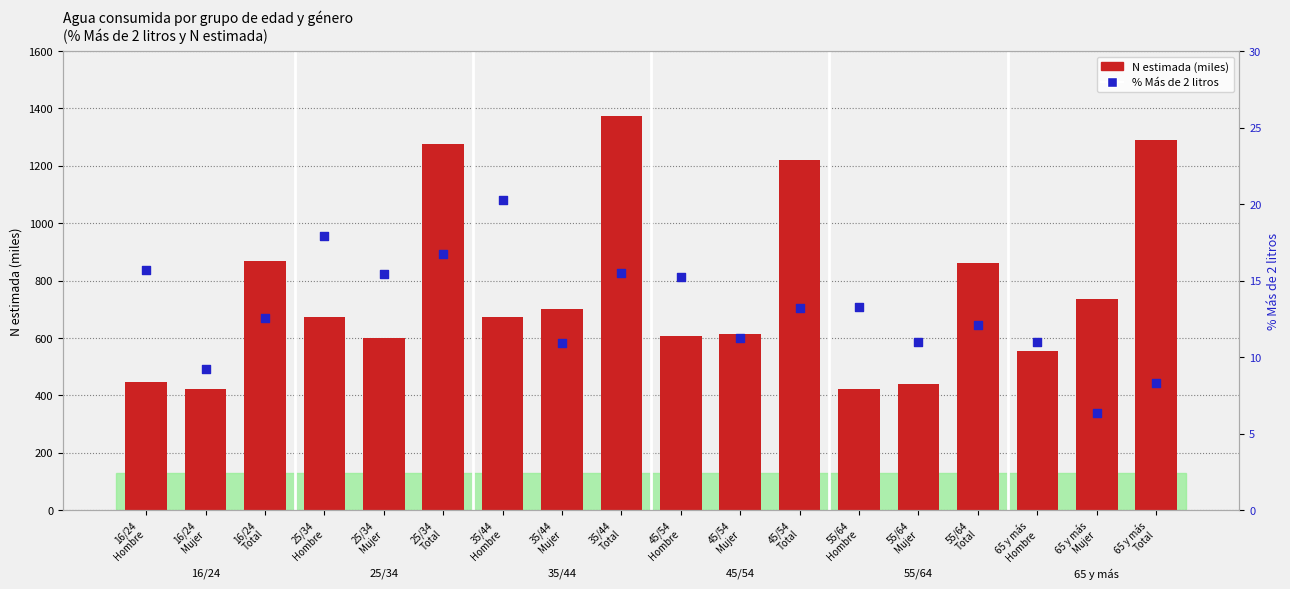

Which series has the widest spread of Y values?

N estimada (miles)